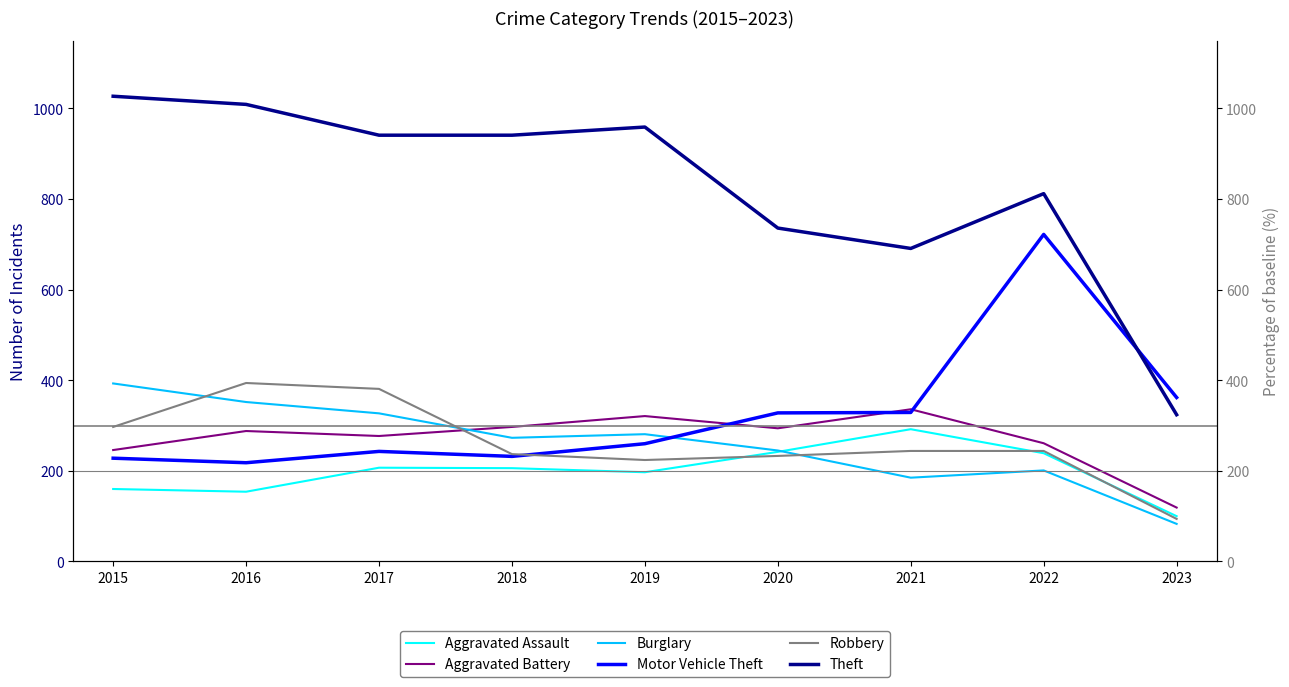

The value of Burglary at 2017 is 144. True or false?

False